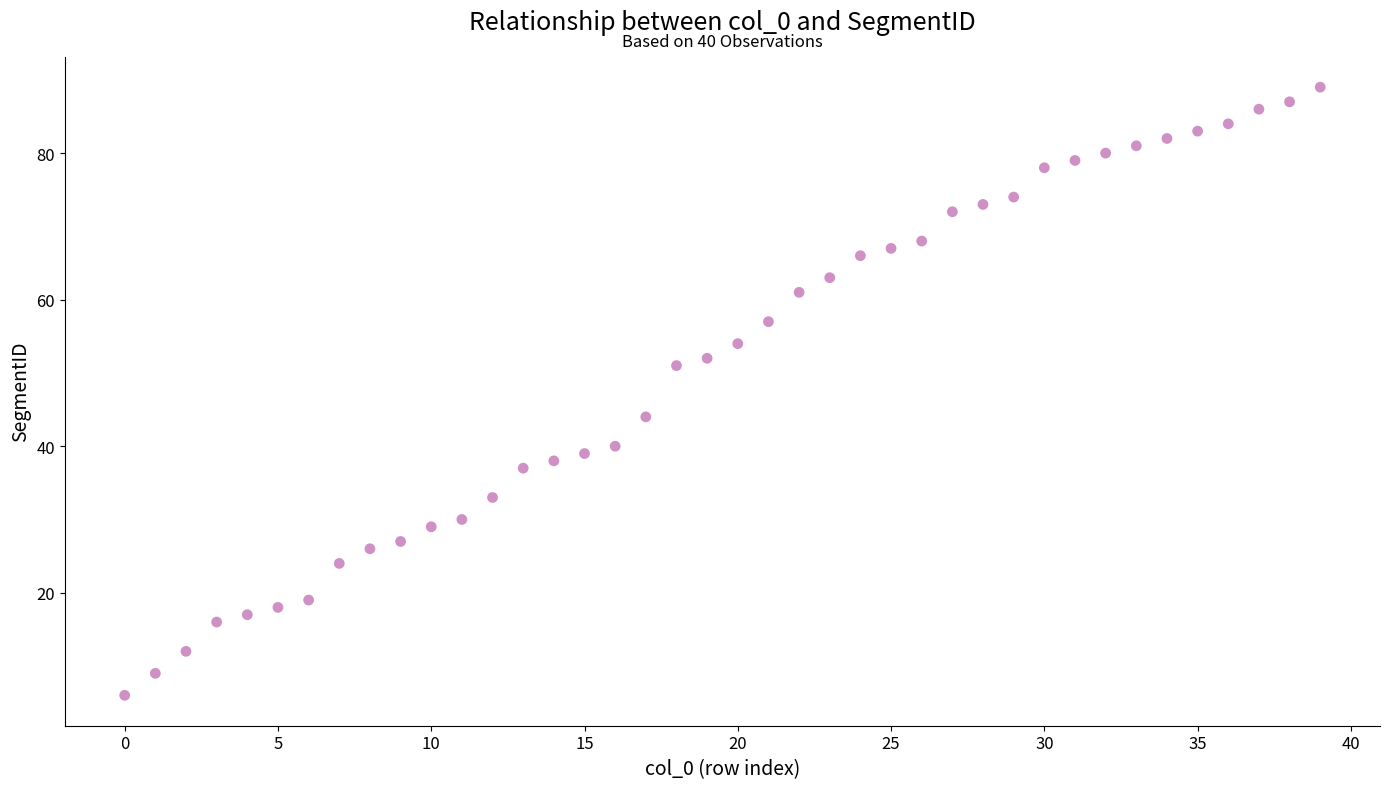

What Y value in the scatter plot is closest to 47?

44